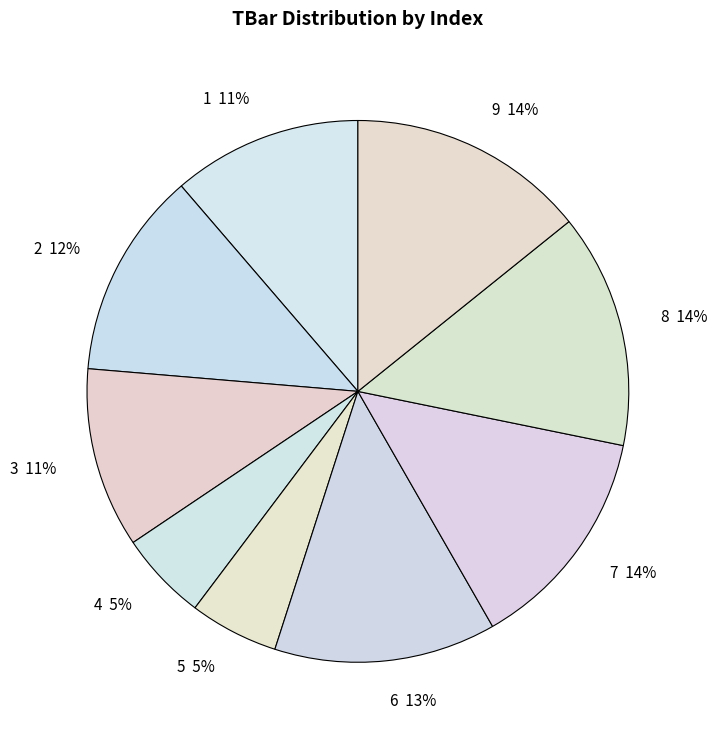

What is the ratio of the value at 9 to the value at 8?

1.0